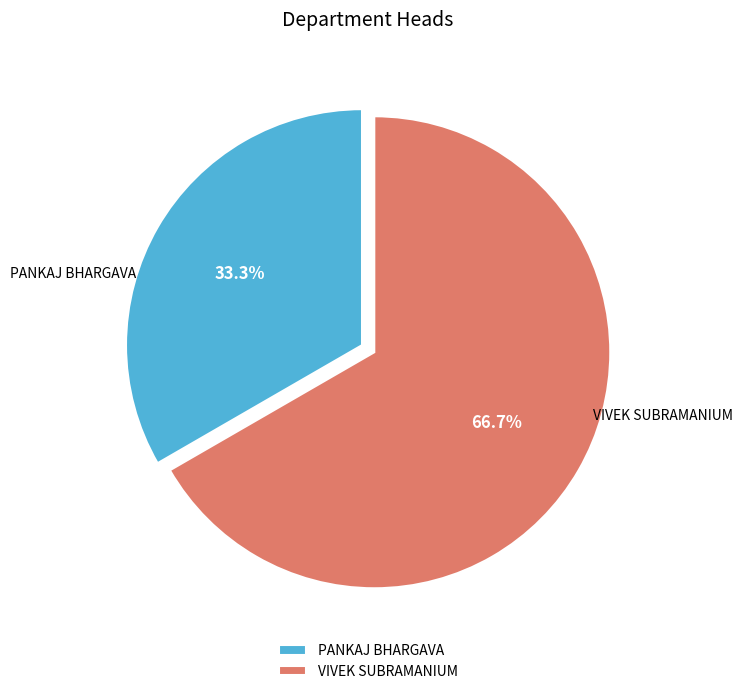

What is the ratio of the value at PANKAJ BHARGAVA to the value at VIVEK SUBRAMANIUM?

0.5